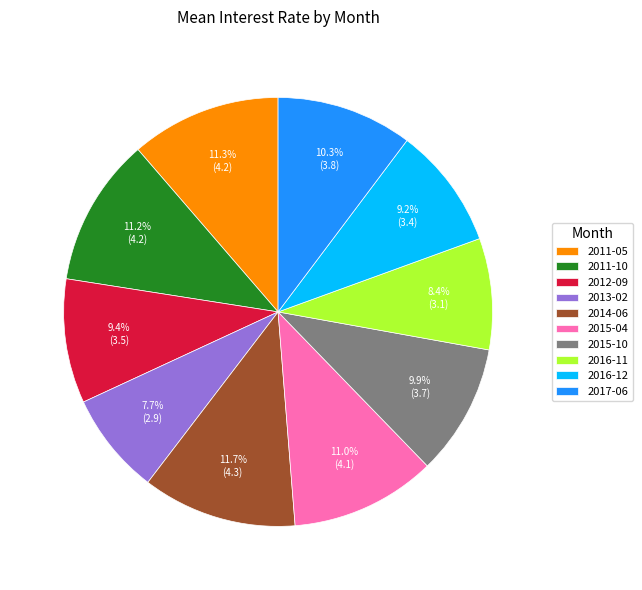

Which category has the smallest portion of the pie?

2013-02